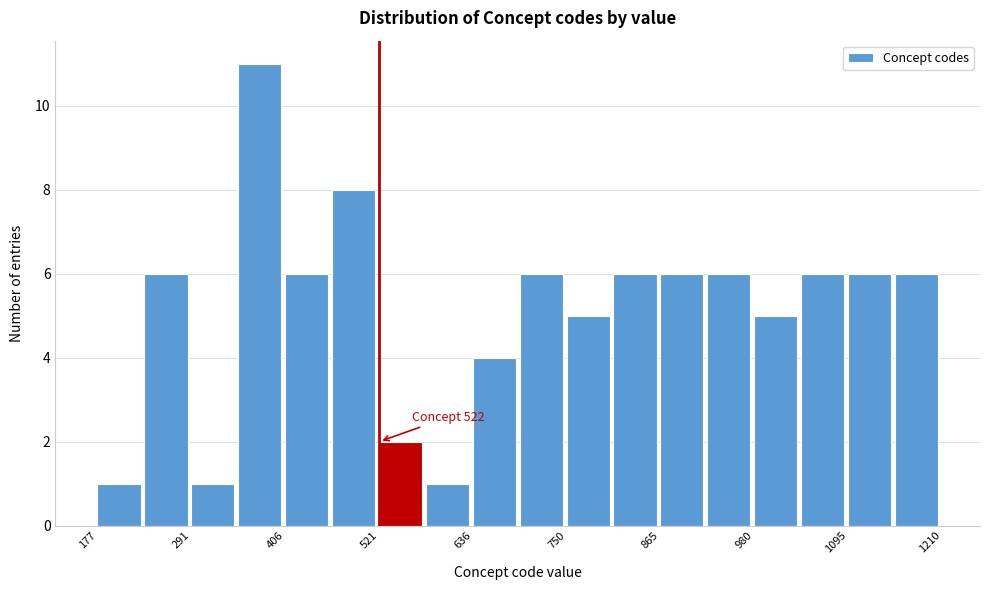

Read against the x-axis, roughly where is the centre of the tallest bar?

380